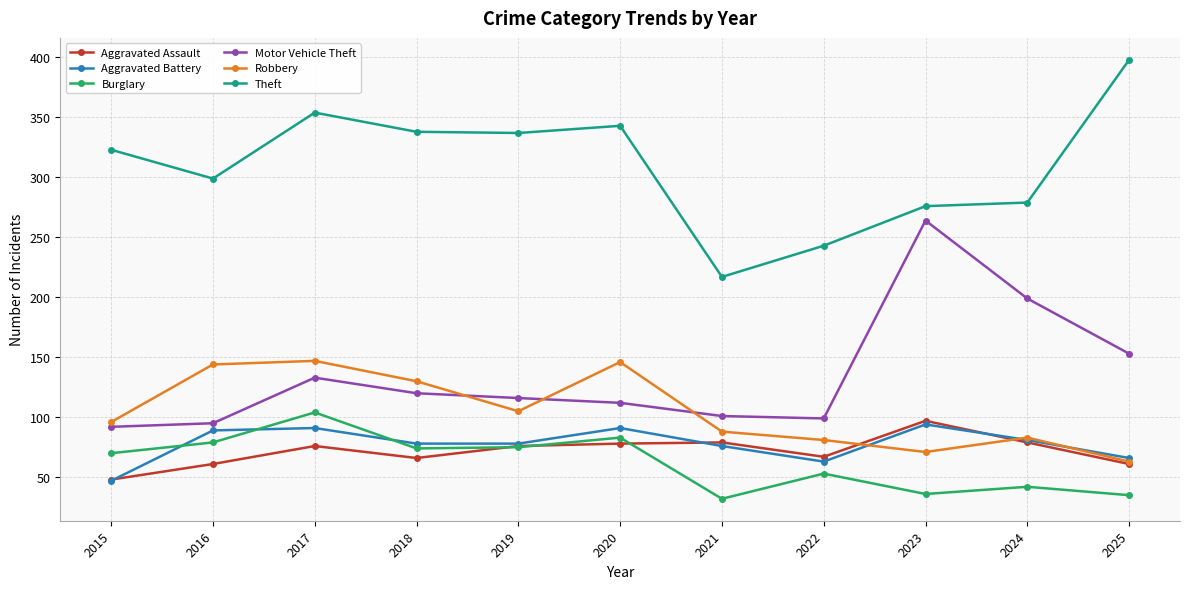

How many categories are shown in the chart?

11